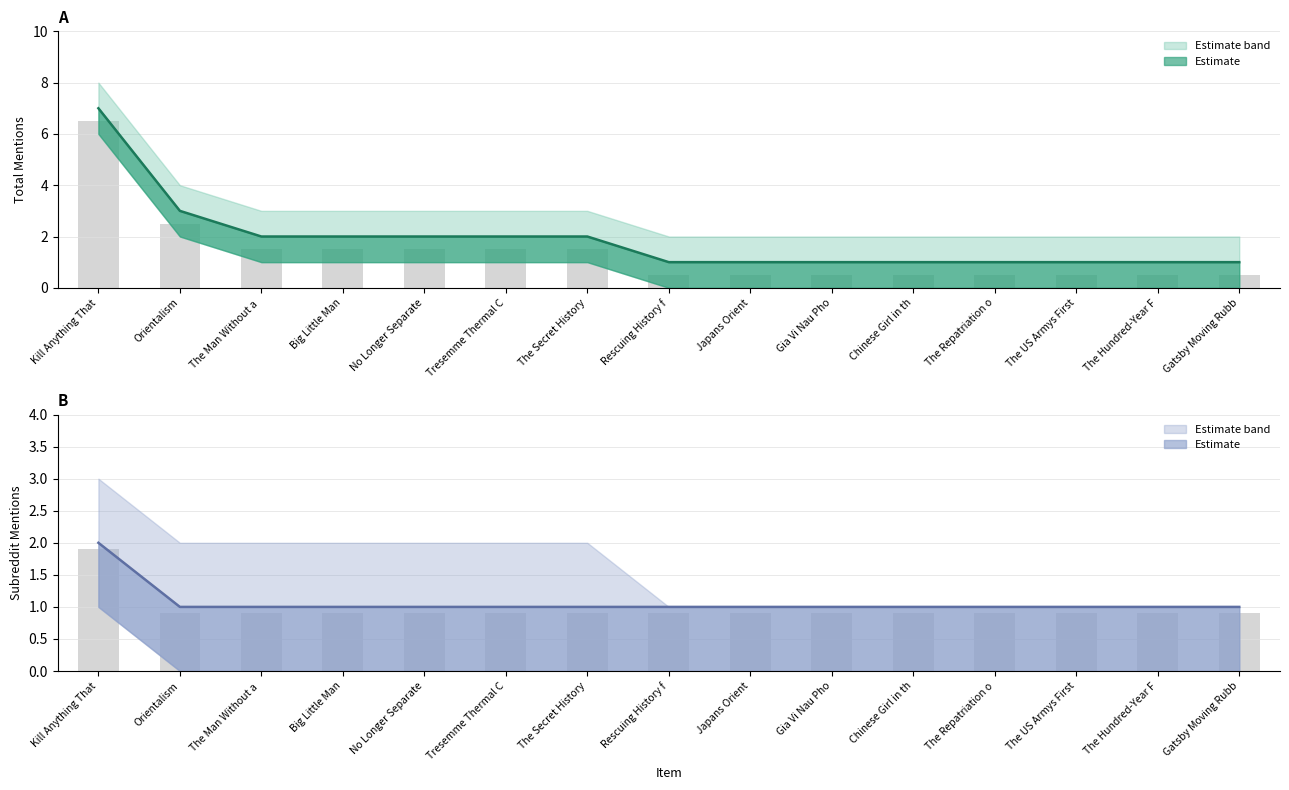

Rank the series by their maximum value, from highest to lowest.

total_mentions, subreddit_mentions